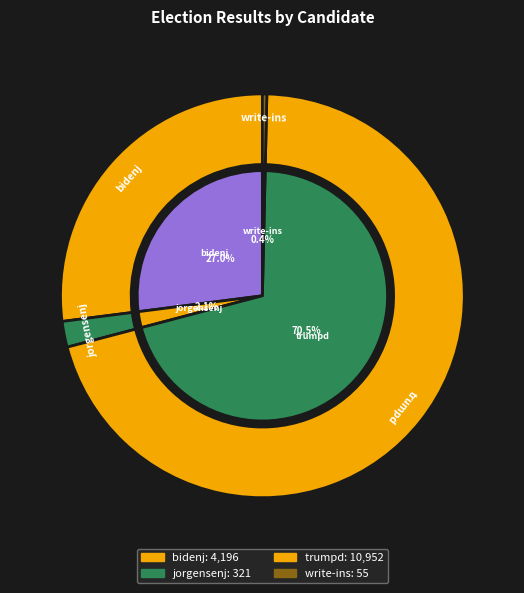

Count the number of slices in the pie.

4